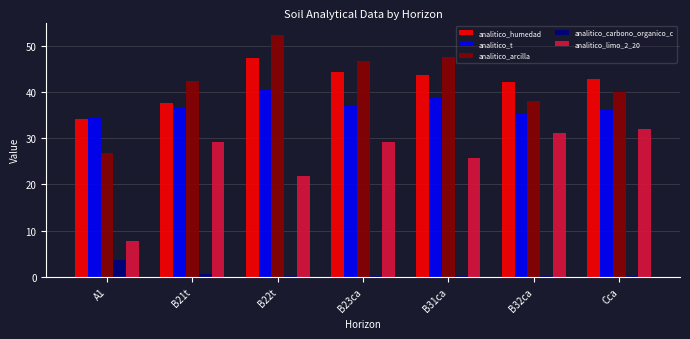

What is the sum of all analitico_arcilla values?

294.0